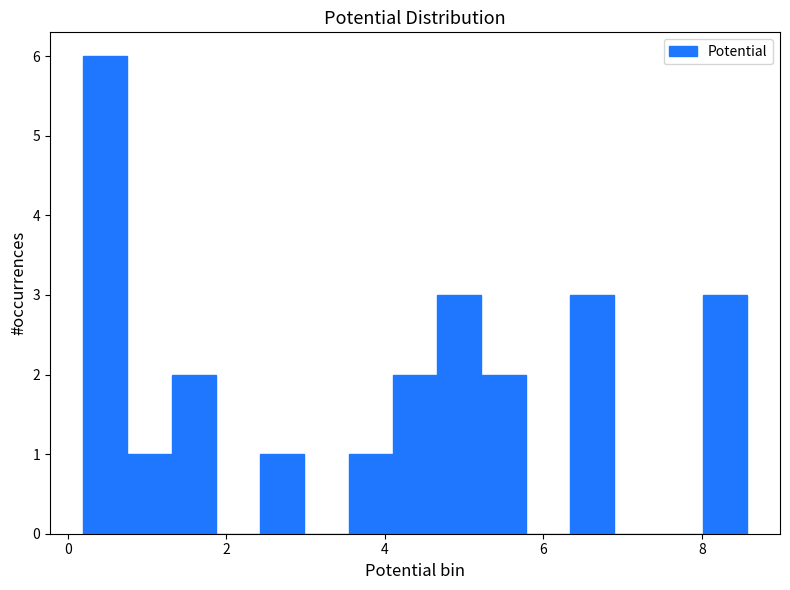

Around what value on the x-axis is the tallest bar? Give the approximate position of its centre, as read against the axis.

0.4